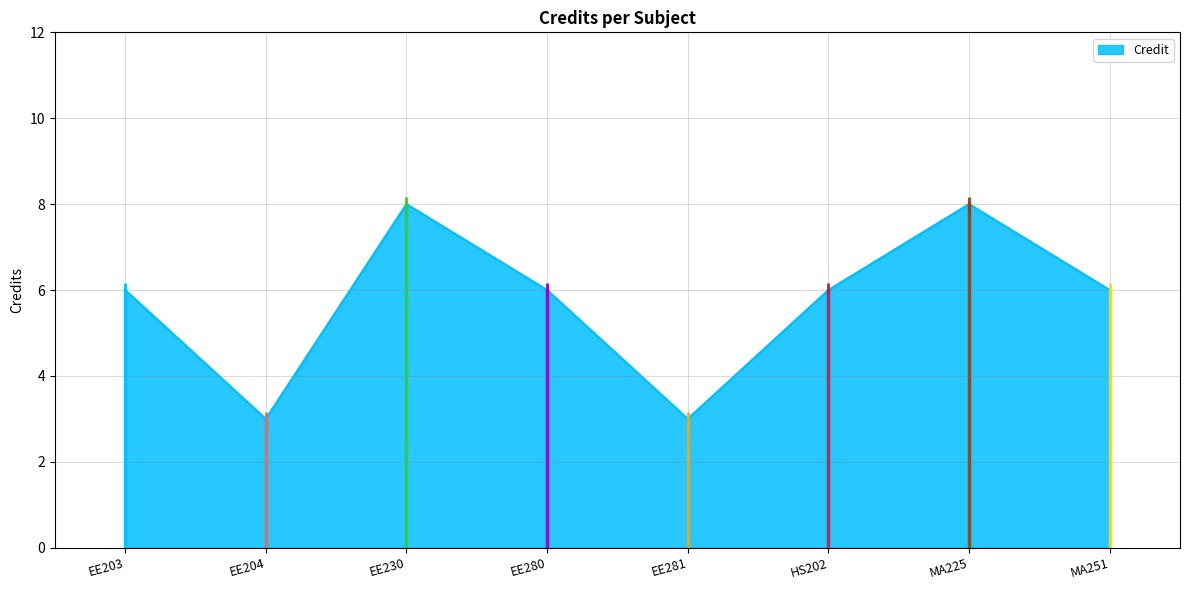

Is it true that the value at MA225 is 8?

True